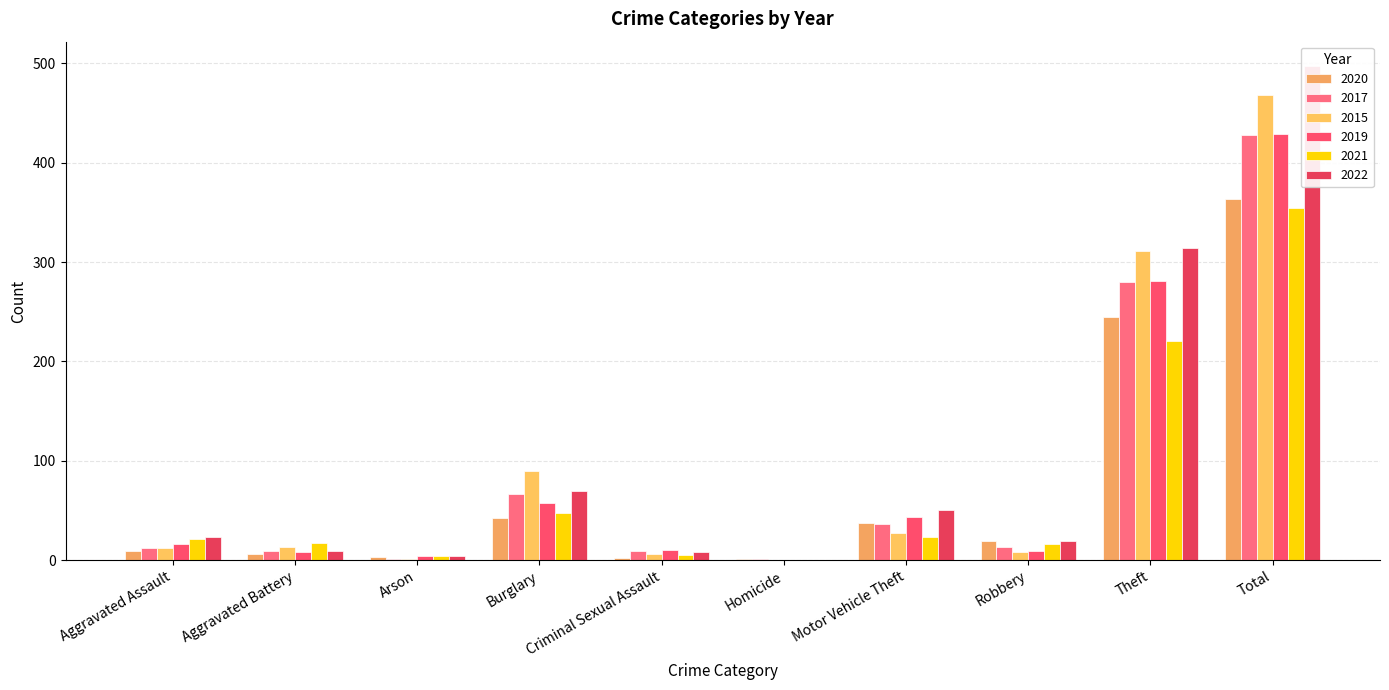

Reading left to right, transcribe all the data shown in this chart.

2020: 9	6	3	42	2	1	37	19	245	364
2017: 12	9	1	67	9	1	36	13	280	428
2015: 12	13	1	90	6	0	27	8	311	468
2019: 16	8	4	58	10	0	43	9	281	429
2021: 21	17	4	47	5	0	23	16	221	354
2022: 23	9	4	70	8	0	50	19	314	497